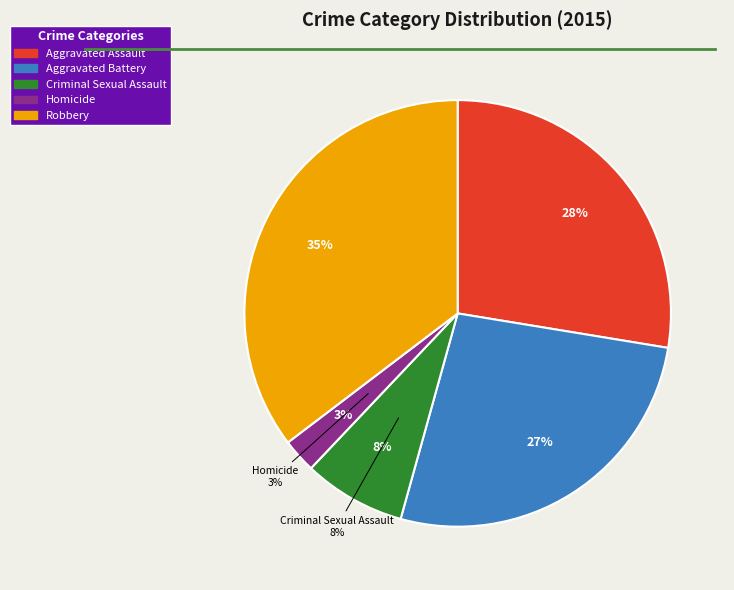

What is the change in value from Aggravated Assault to Aggravated Battery?

-1